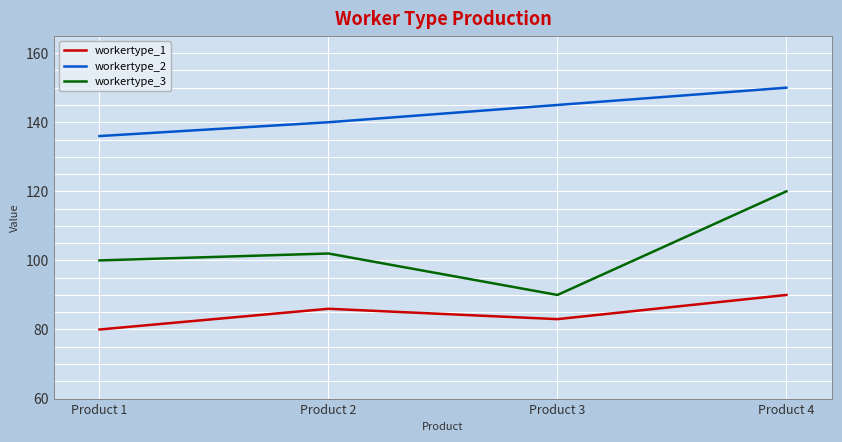

How many lines are shown in the chart?

3